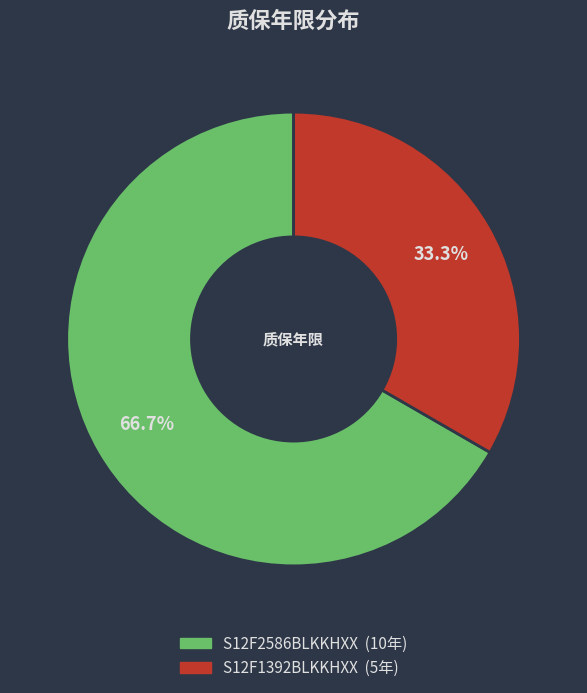

Which slice is the smallest?

S12F1392BLKKHXX